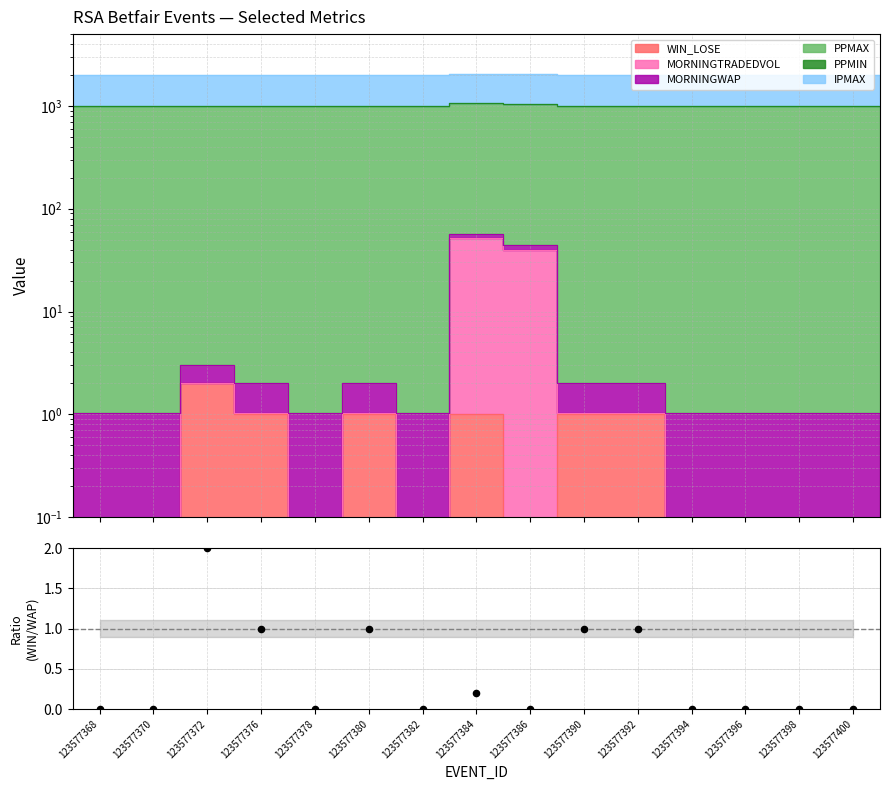

Which has a higher value, 123577378 or 123577382?

123577378